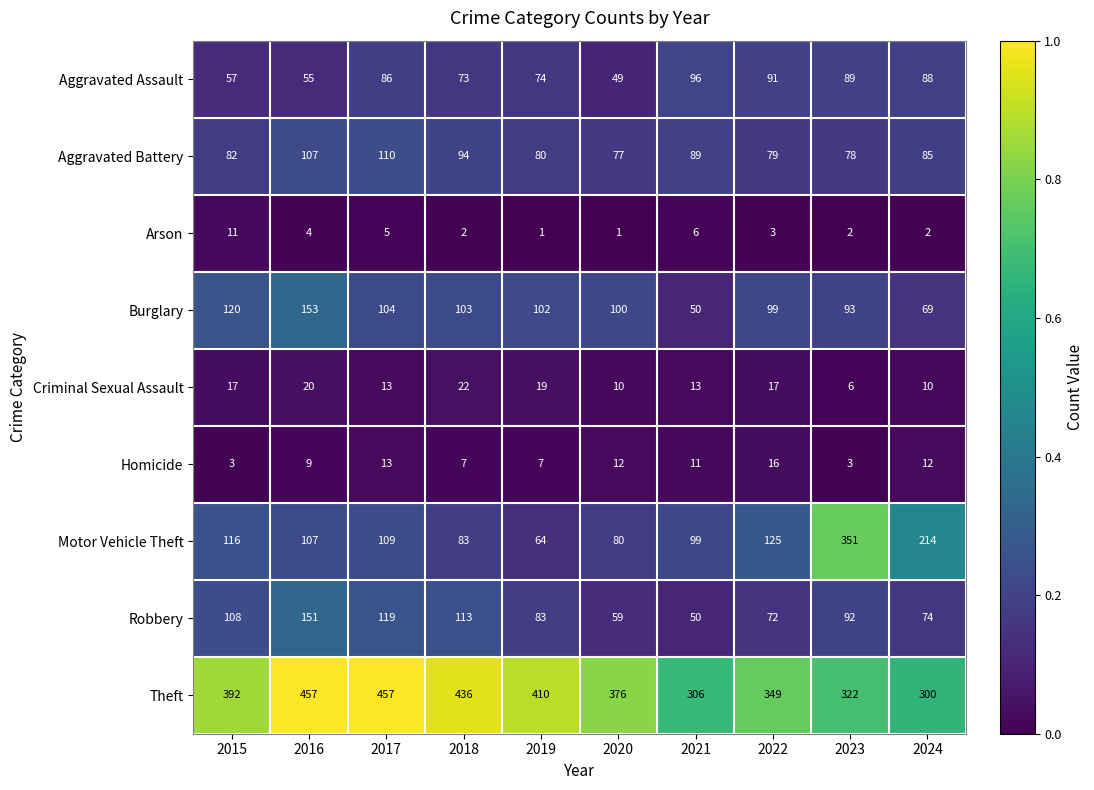

What is the total value across all series at 2024?

854